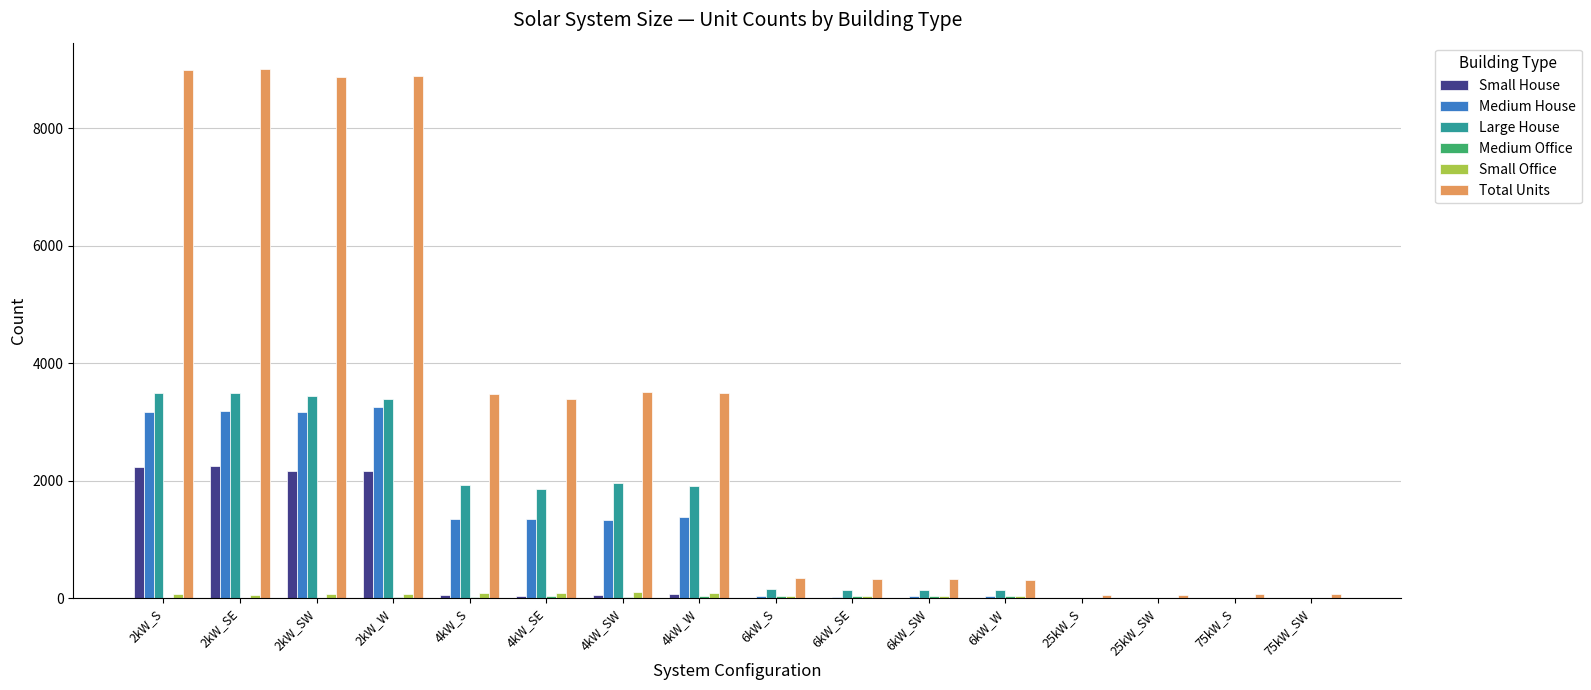

What is the total value across all series at 75kW_S?

77